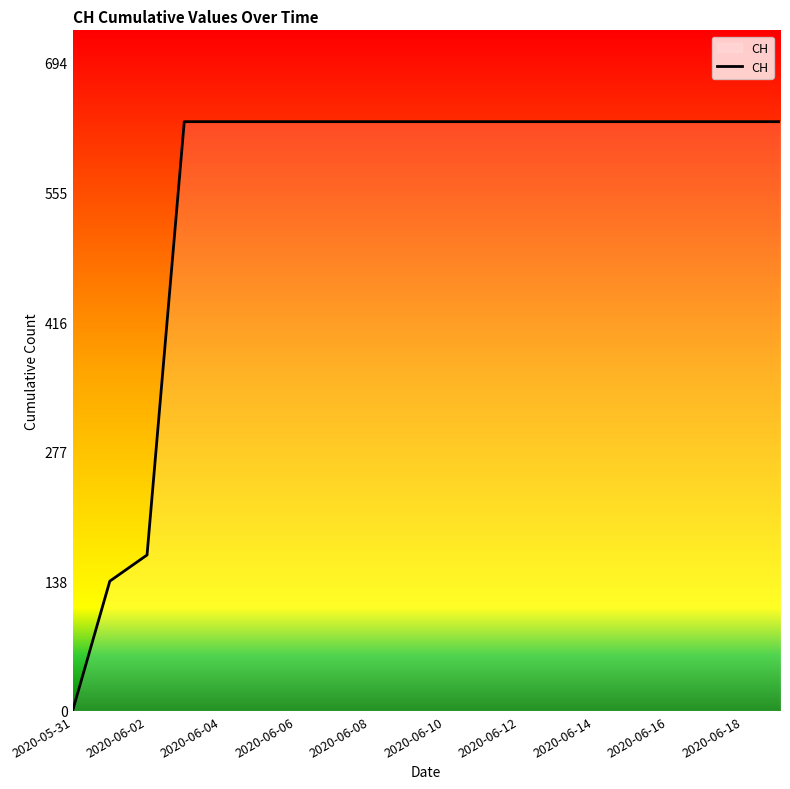

How many values are above zero?

19